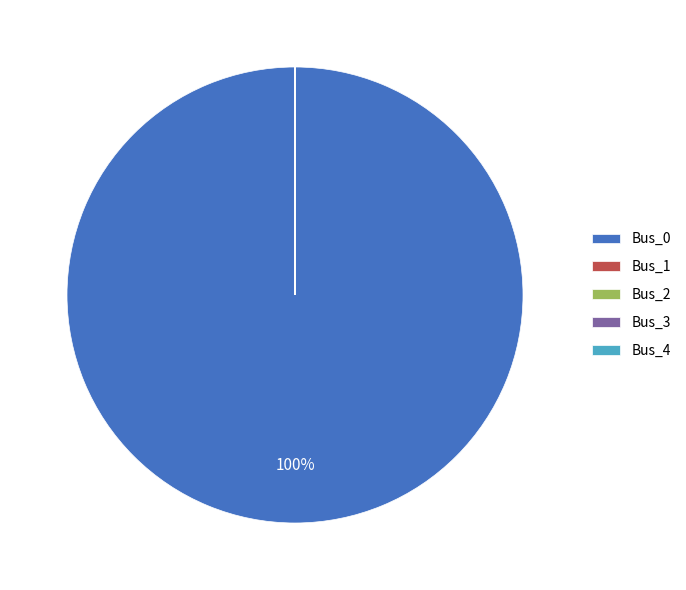

To the nearest percent, what is the difference between the largest and smallest slice percentages?

100%